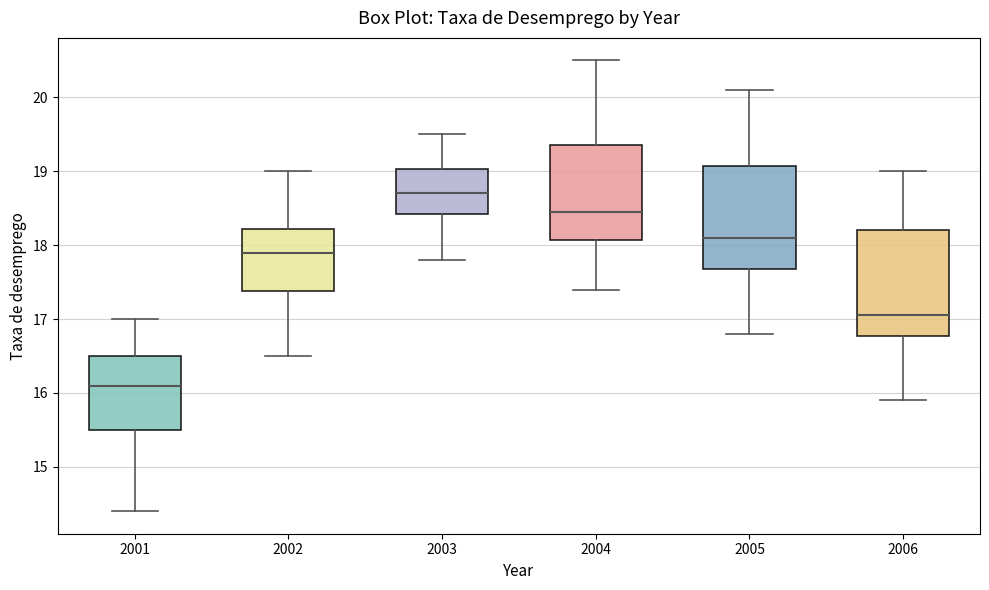

Reading left to right, read every box against the y-axis: the position of its median line, the range the box covers, and the ends of its whiskers. The values are not printed on the chart, so give them approximately, as read against the axis.

2001: median 16.1, box 15.5 to 16.5, whiskers 14.4 to 17.0
2002: median 17.9, box 17.4 to 18.2, whiskers 16.5 to 19.0
2003: median 18.7, box 18.4 to 19.0, whiskers 17.8 to 19.5
2004: median 18.5, box 18.1 to 19.4, whiskers 17.4 to 20.5
2005: median 18.1, box 17.7 to 19.1, whiskers 16.8 to 20.1
2006: median 17.1, box 16.8 to 18.2, whiskers 15.9 to 19.0